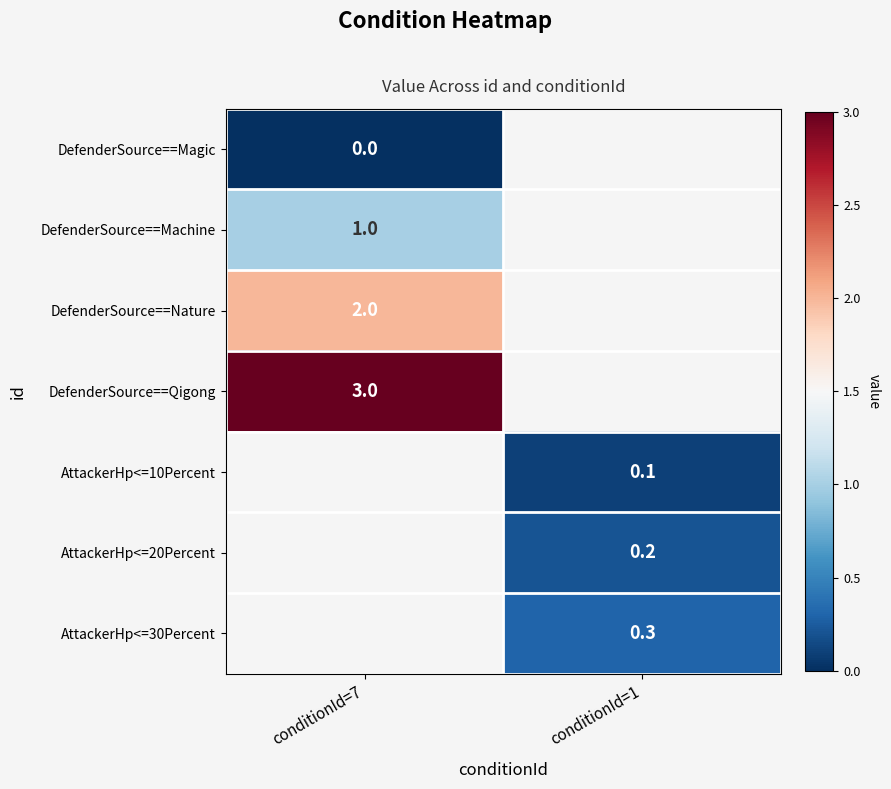

Is the value of DefenderSource==Qigong at conditionId=7 greater than the value of AttackerHp<=30Percent at conditionId=1?

Yes